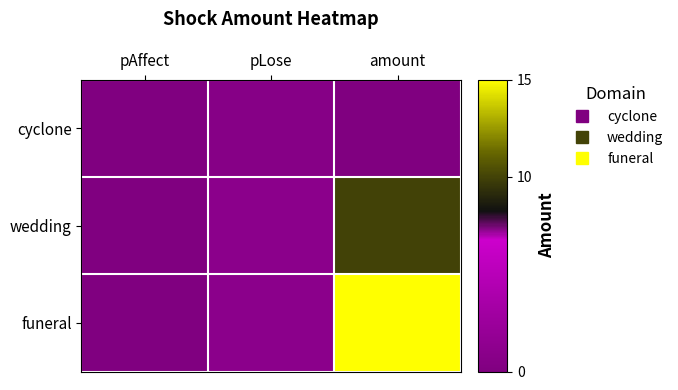

Rank the series by their average value, from lowest to highest.

cyclone, wedding, funeral